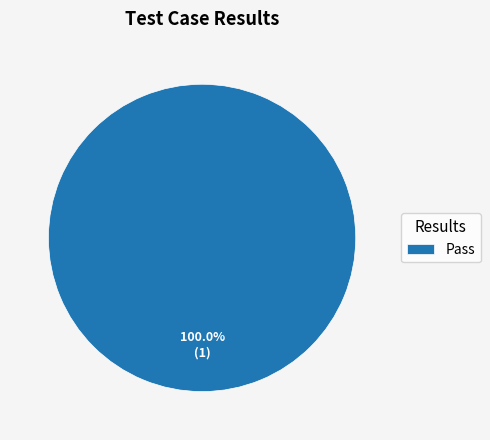

Which category accounts for the majority?

Pass